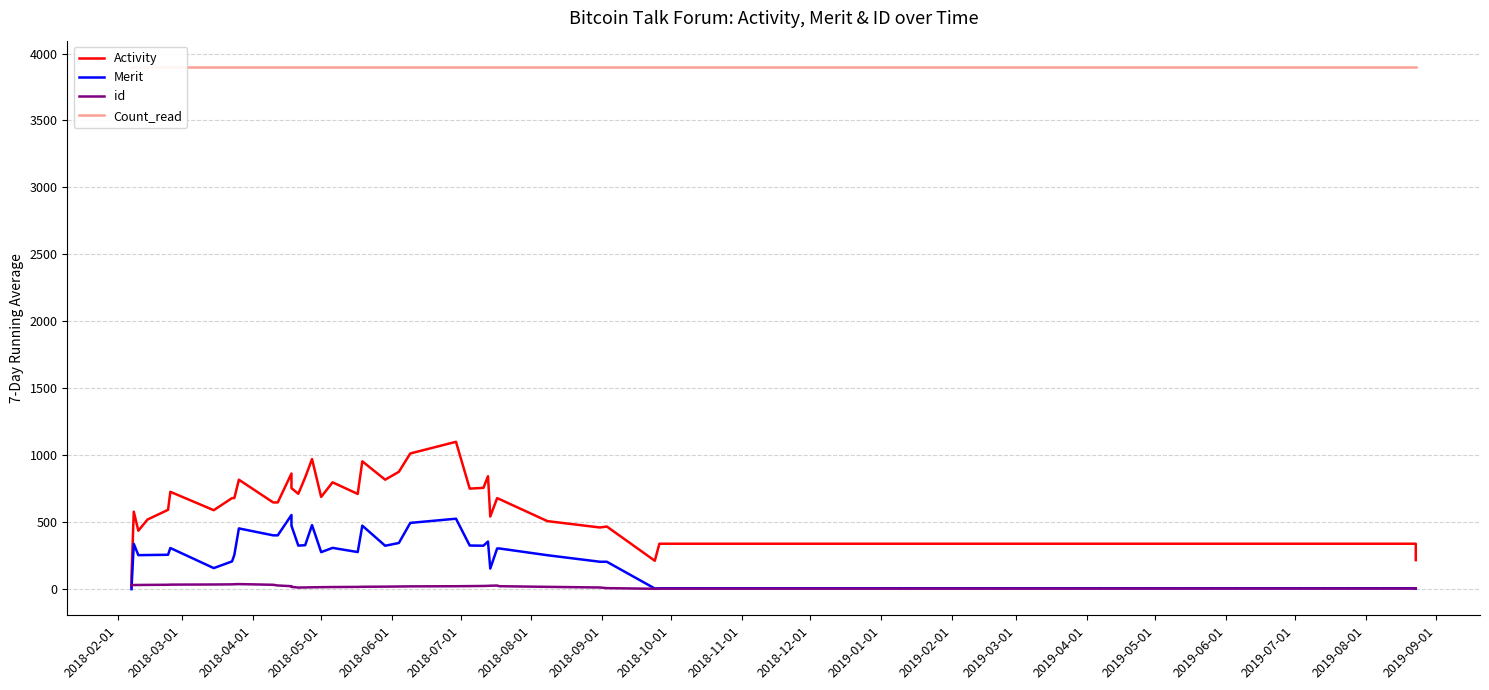

How many interior local valleys does the Activity series have?

10